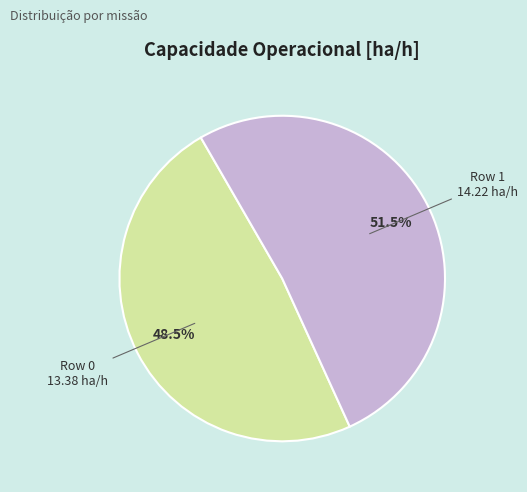

Which has a higher value, Row 0 or Row 1?

Row 1